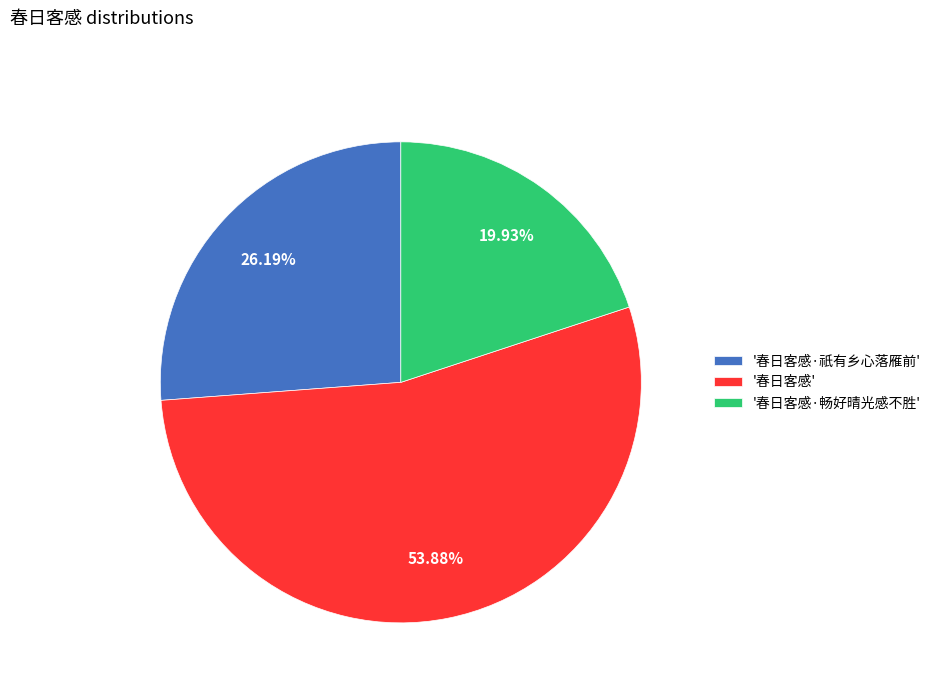

Which slice is the largest?

'春日客感'